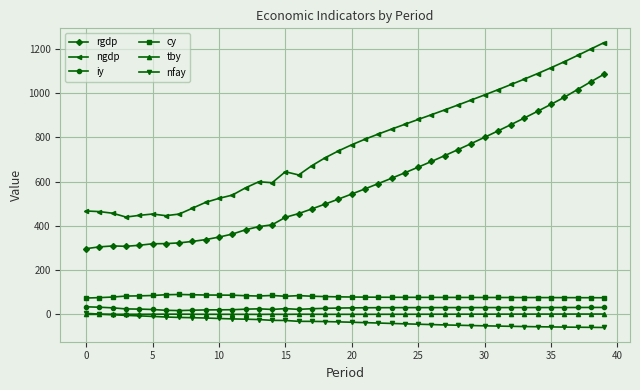

True or false: cy has more than 1 points higher than both neighbors.

True